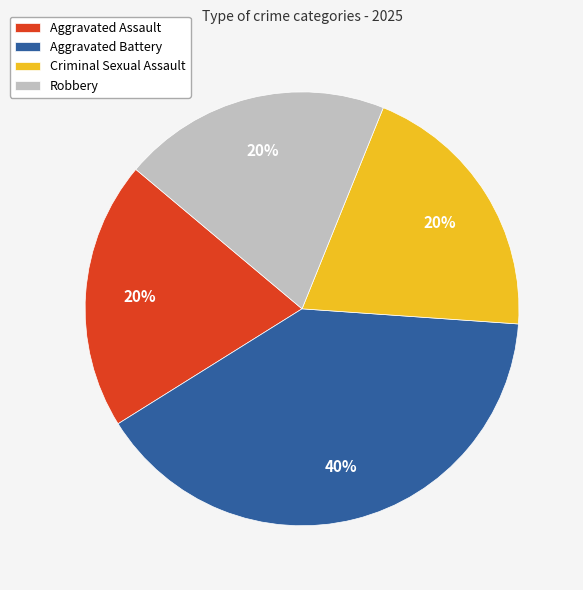

Which category has the biggest portion of the pie?

Aggravated Battery